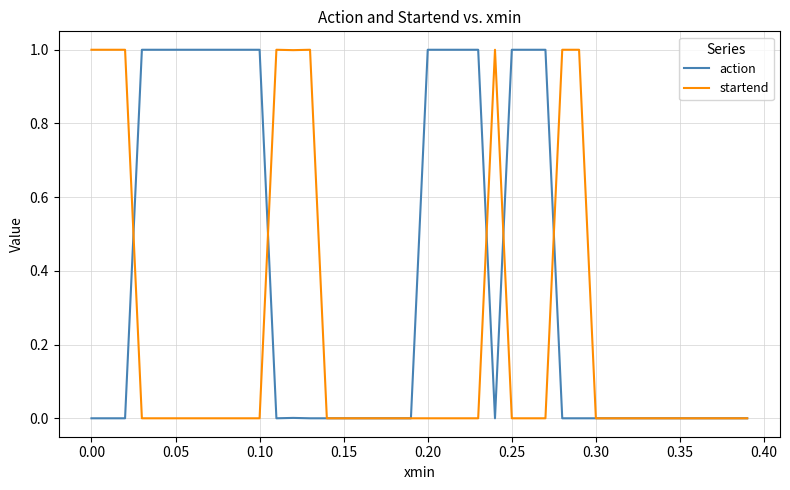

Which series has the largest total across all categories?

action